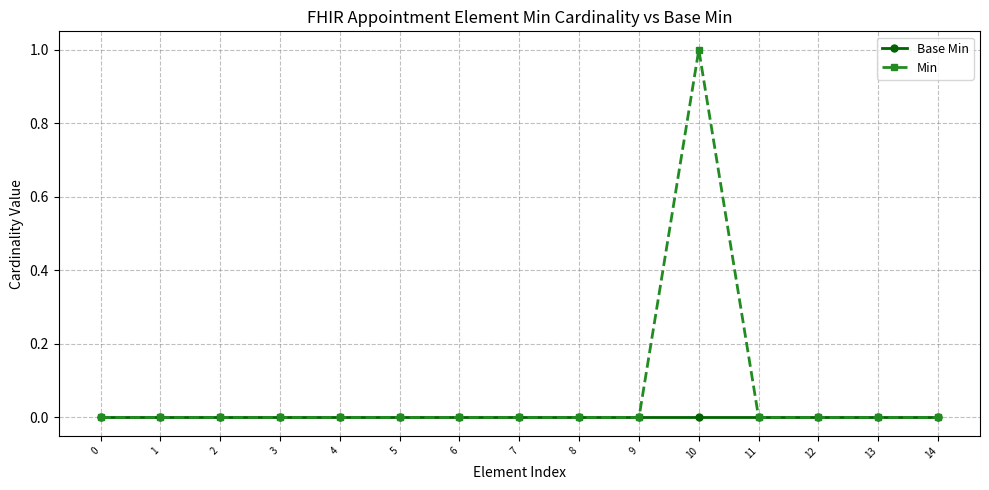

Rank the series by their maximum value, from highest to lowest.

Min, Base Min